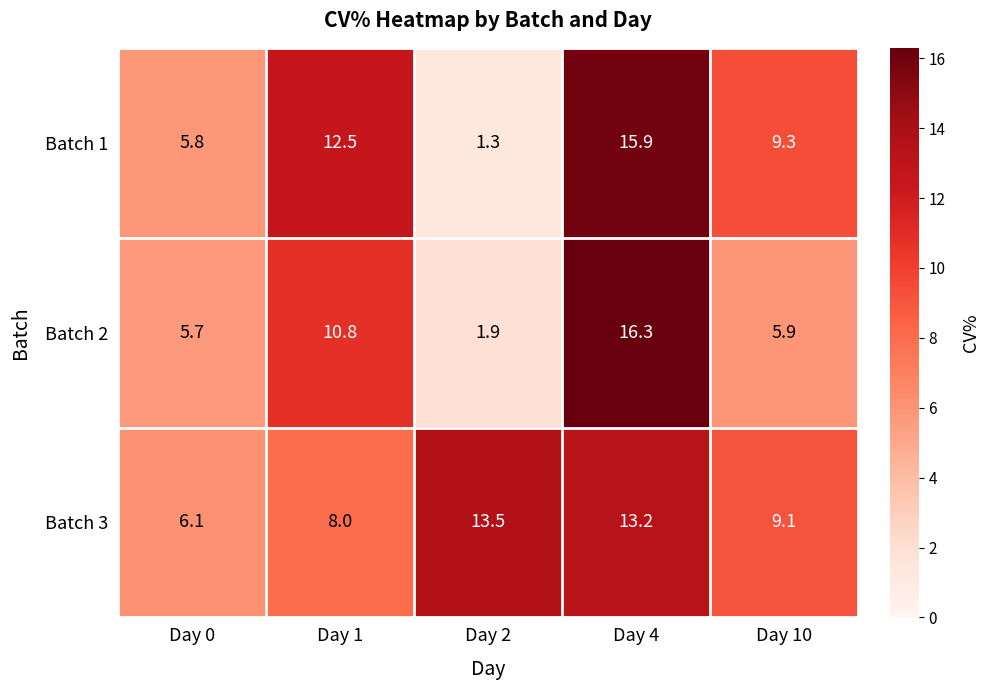

Reading left to right, transcribe all the data shown in this chart.

Batch 1: 5.8	12.5	1.3	15.9	9.3
Batch 2: 5.7	10.8	1.9	16.3	5.9
Batch 3: 6.1	8.0	13.5	13.2	9.1